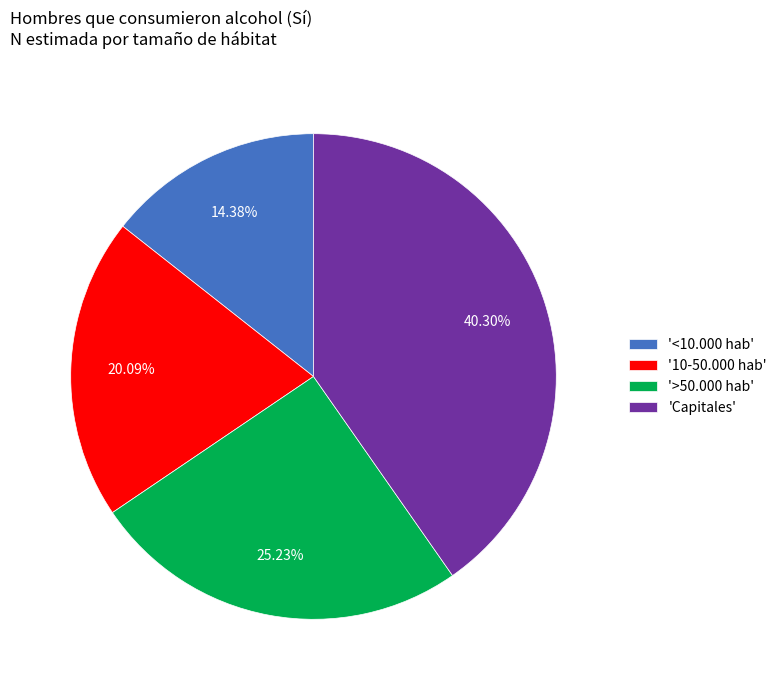

What is the ratio of the value at '>50.000 hab' to the value at '<10.000 hab'?

1.8